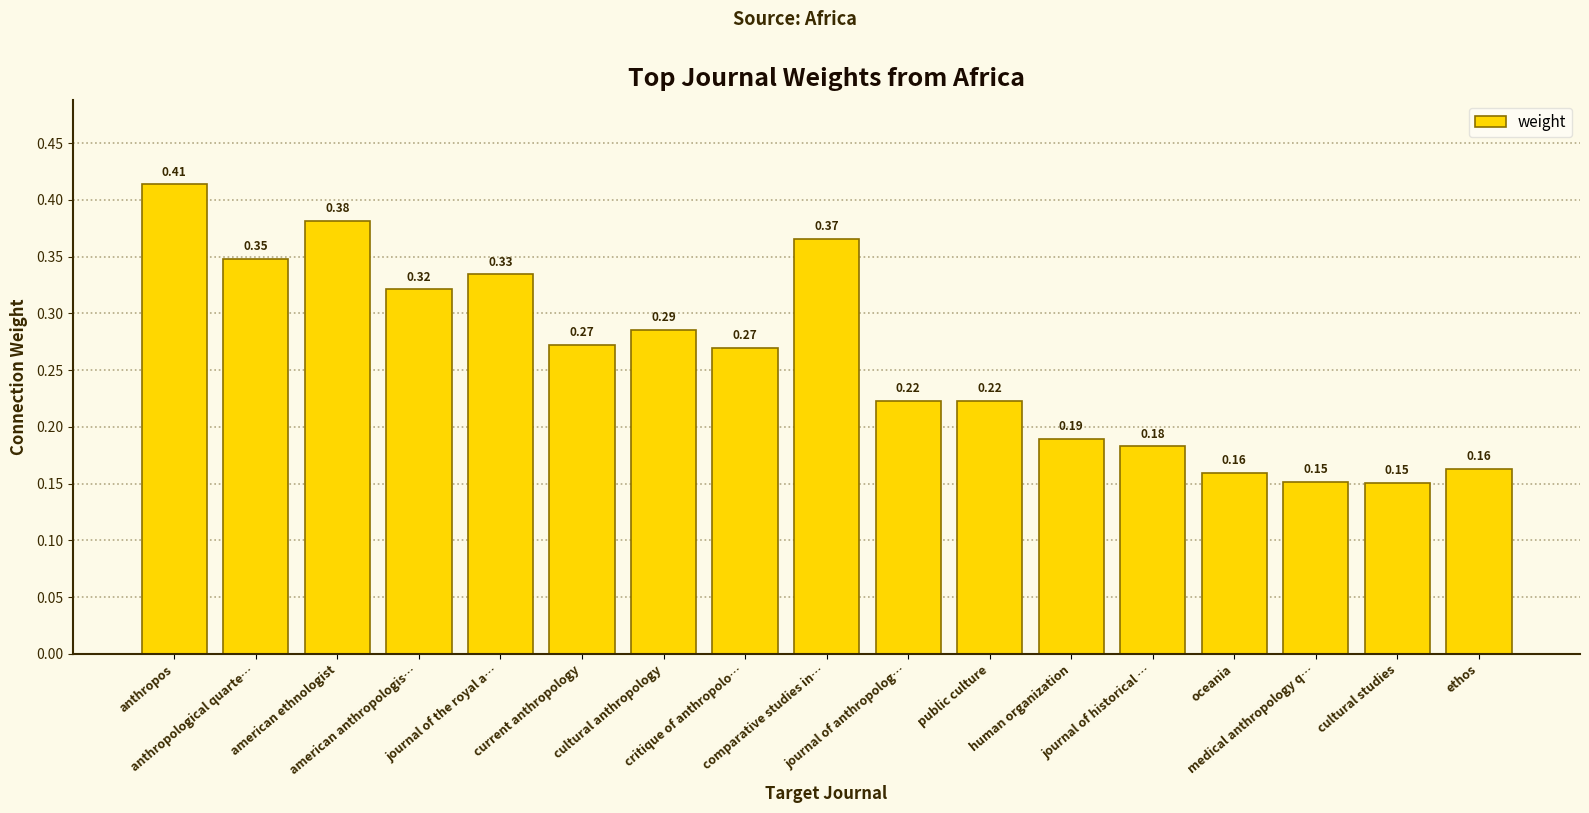

How many bars are there in total?

17